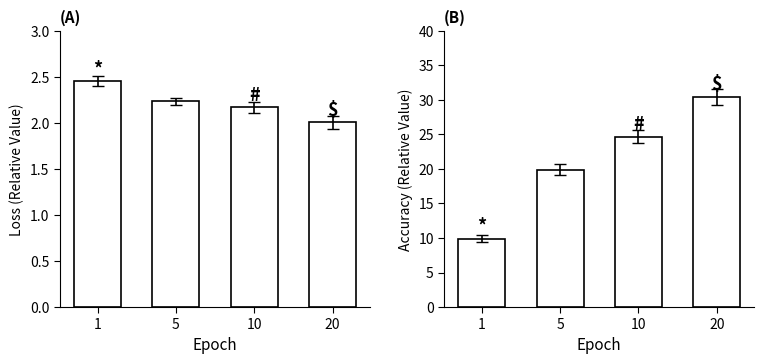

What is the average value of the Loss series?

2.2